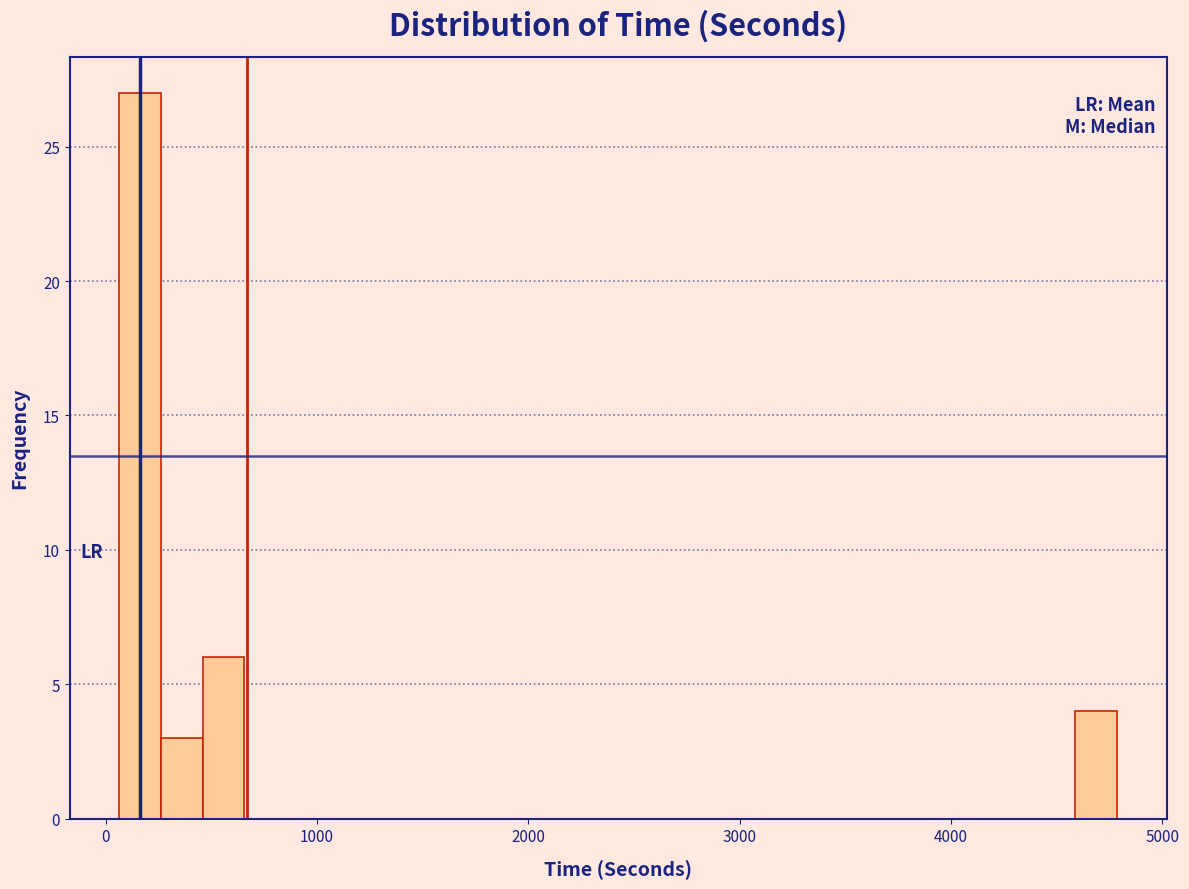

Around what value on the x-axis is the tallest bar? Give the approximate position of its centre, as read against the axis.

200